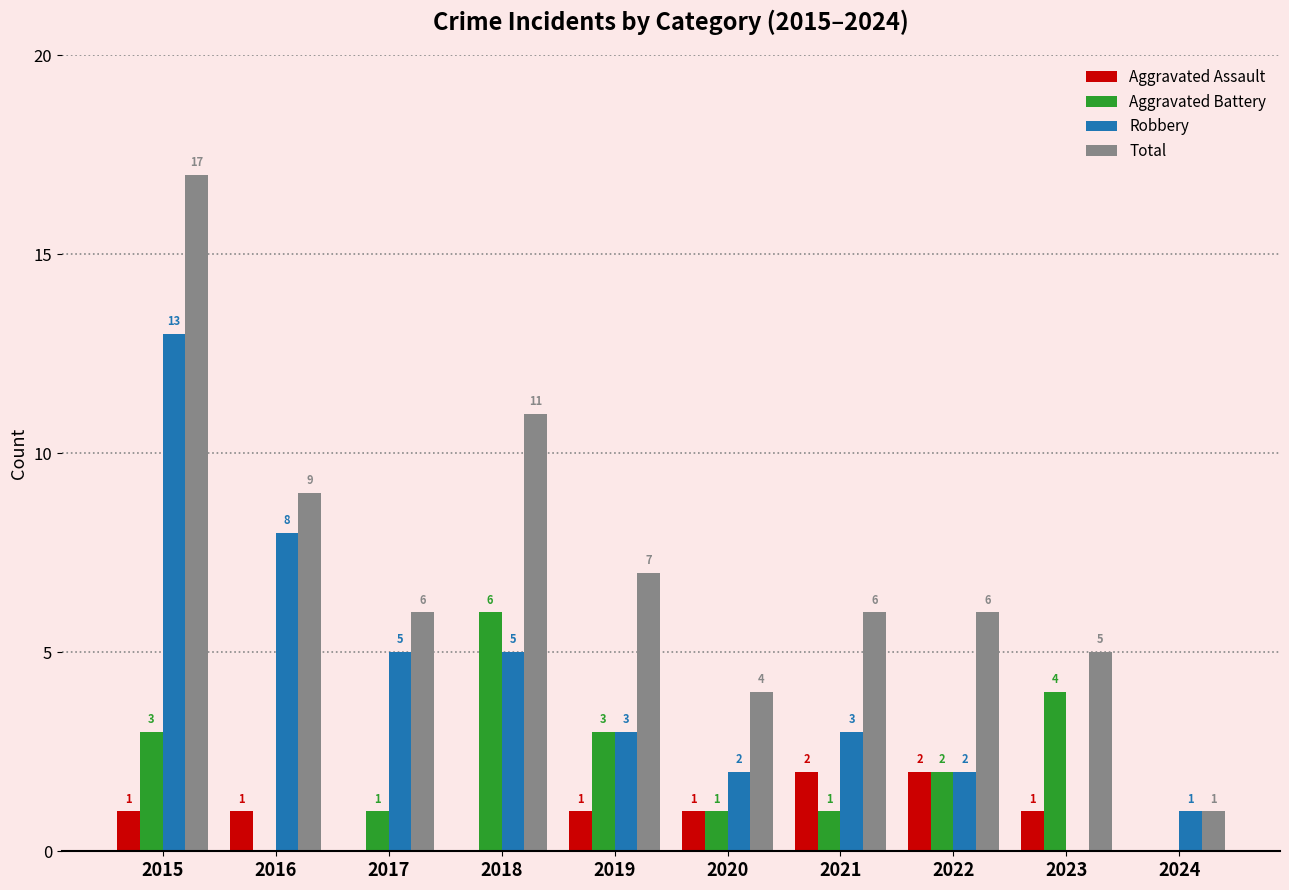

True or false: Total has a value of 12 at 2019.

False